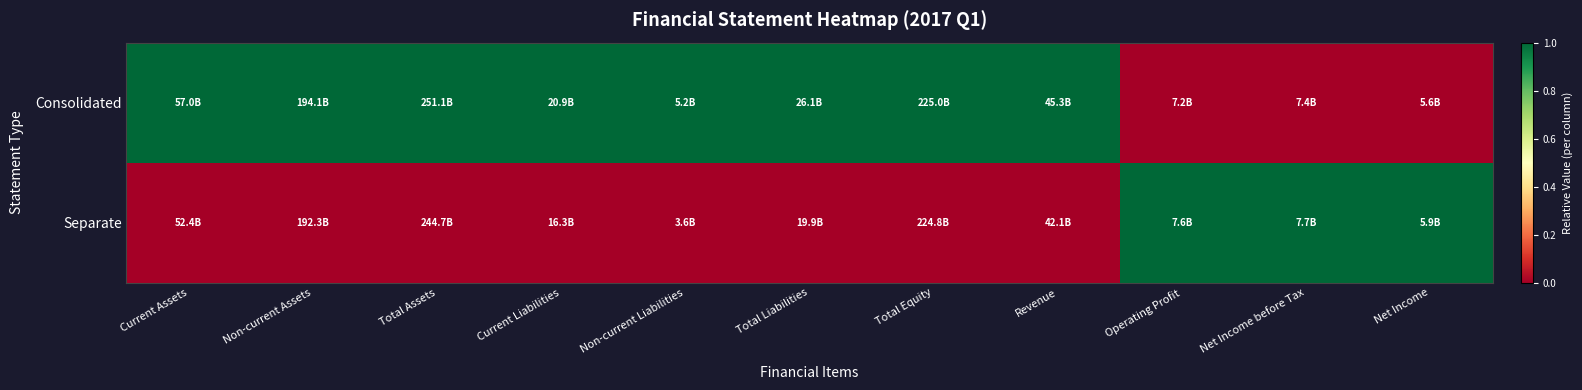

Reading right to left, list all the values displayed in this chart.

Consolidated: Net Income=0	Net Income before Tax=0	Operating Profit=0	Revenue=1	Total Equity=1	Total Liabilities=1	Non-current Liabilities=1	Current Liabilities=1	Total Assets=1	Non-current Assets=1	Current Assets=1
Separate: Net Income=1	Net Income before Tax=1	Operating Profit=1	Revenue=0	Total Equity=0	Total Liabilities=0	Non-current Liabilities=0	Current Liabilities=0	Total Assets=0	Non-current Assets=0	Current Assets=0